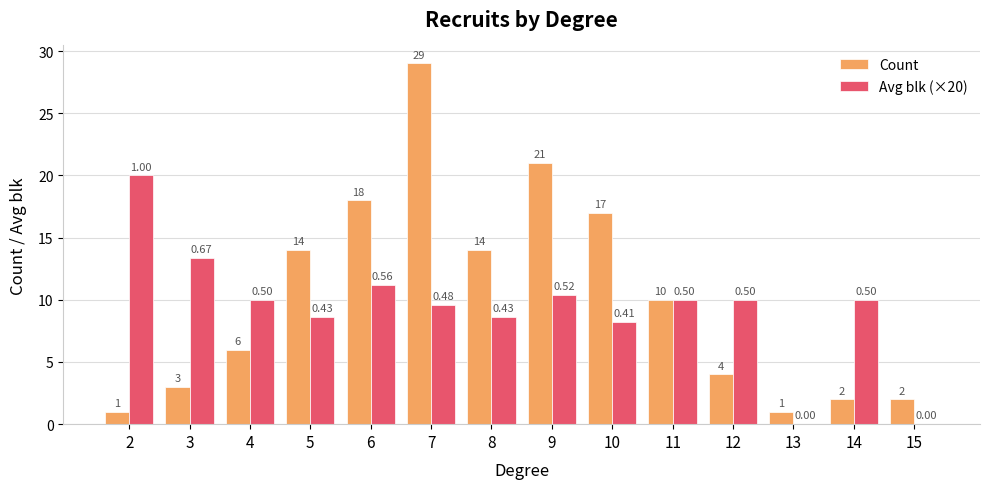

What is the spread (max minus min) of values at 15?

2.0